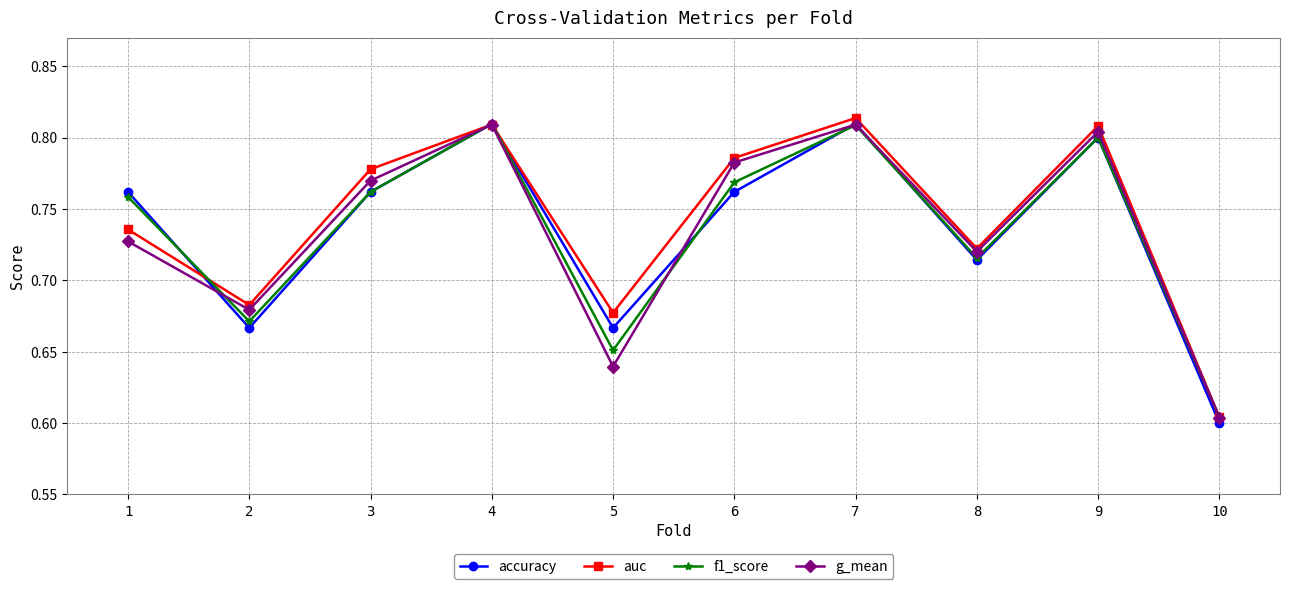

What are all the series names shown in the legend?

accuracy, auc, f1_score, g_mean